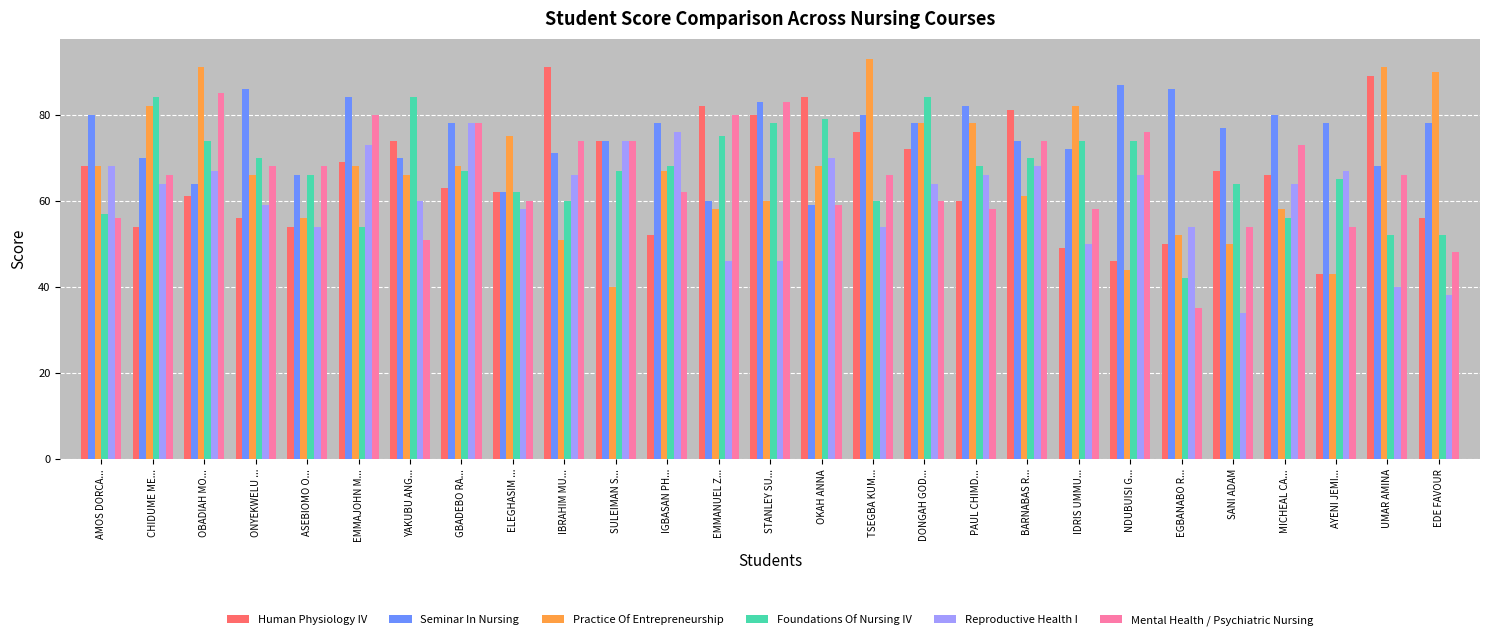

Between TSEGBA KUM... and EGBANABO R..., which series saw the biggest shift?

Practice Of Entrepreneurship